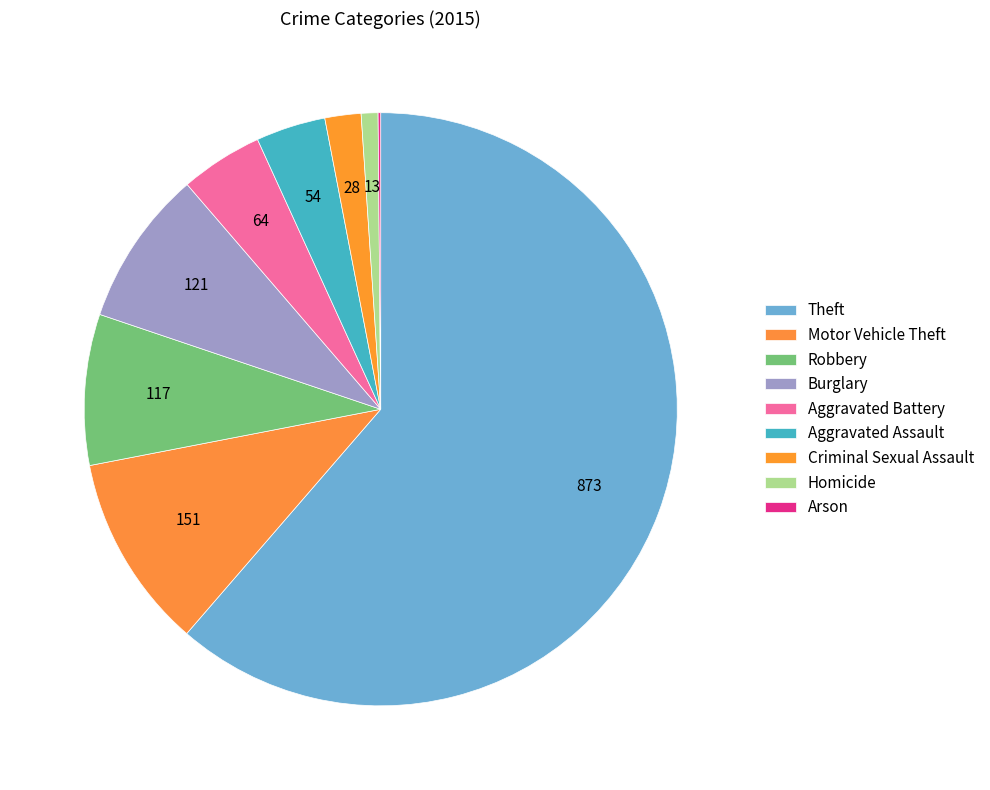

To the nearest percent, what is the difference between the largest and smallest slice percentages?

61%